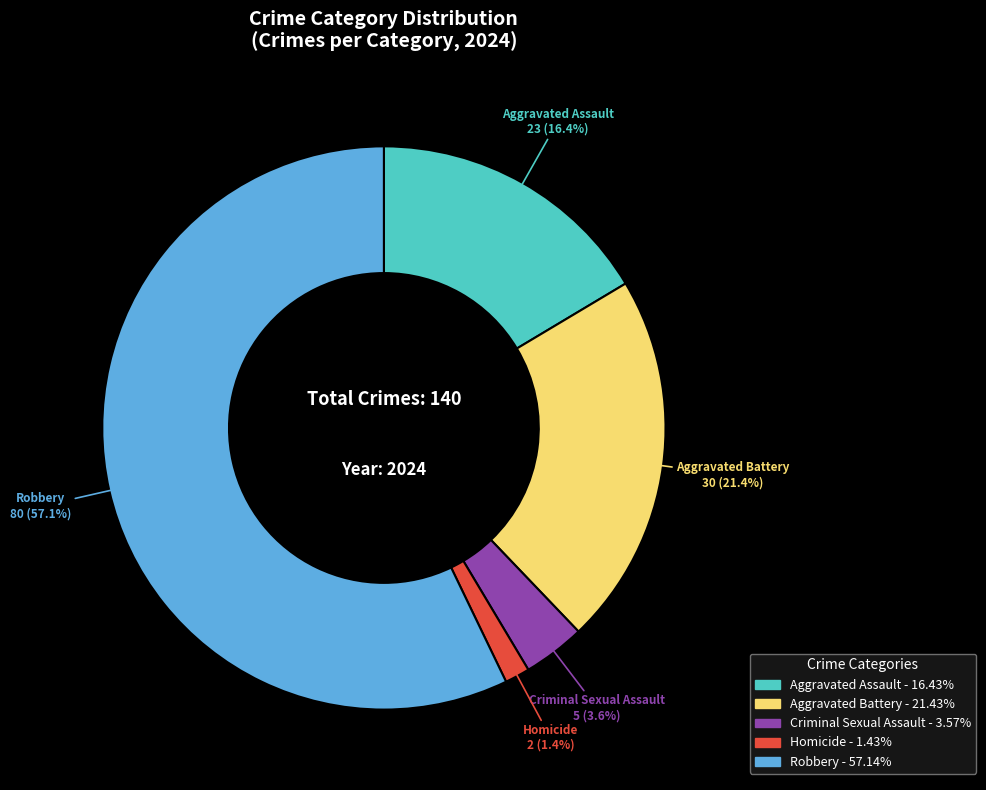

Is there a majority slice in this chart?

Yes